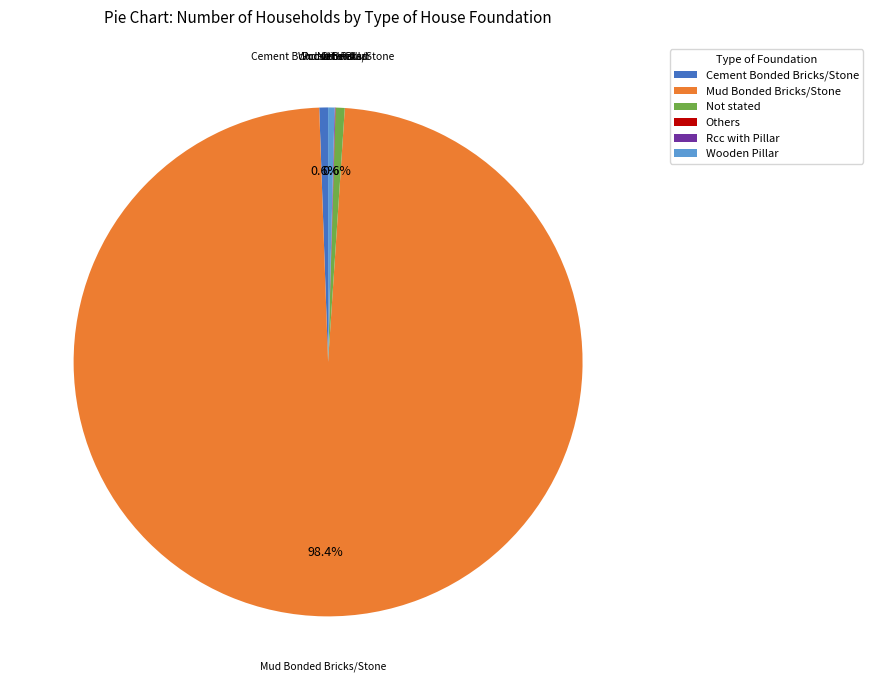

Which category has the biggest portion of the pie?

Mud Bonded Bricks/Stone